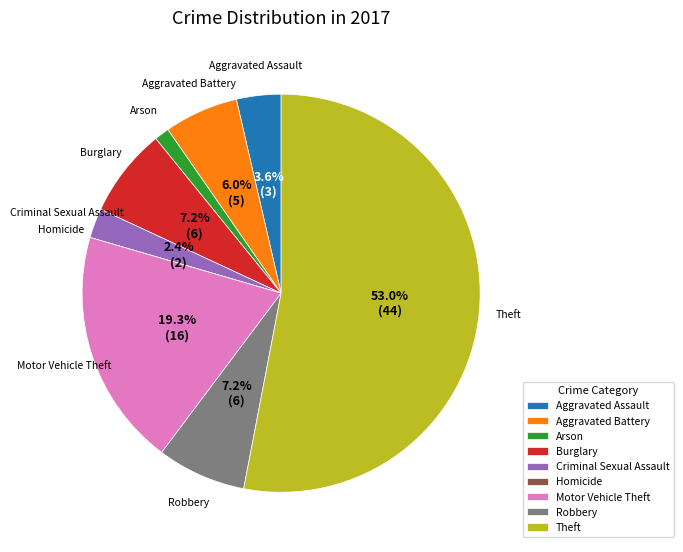

Is there a majority slice in this chart?

Yes